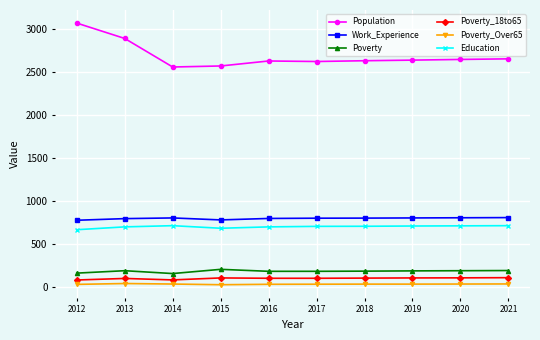

What is the value of the Poverty_18to65 point at the 8th from the left?

103